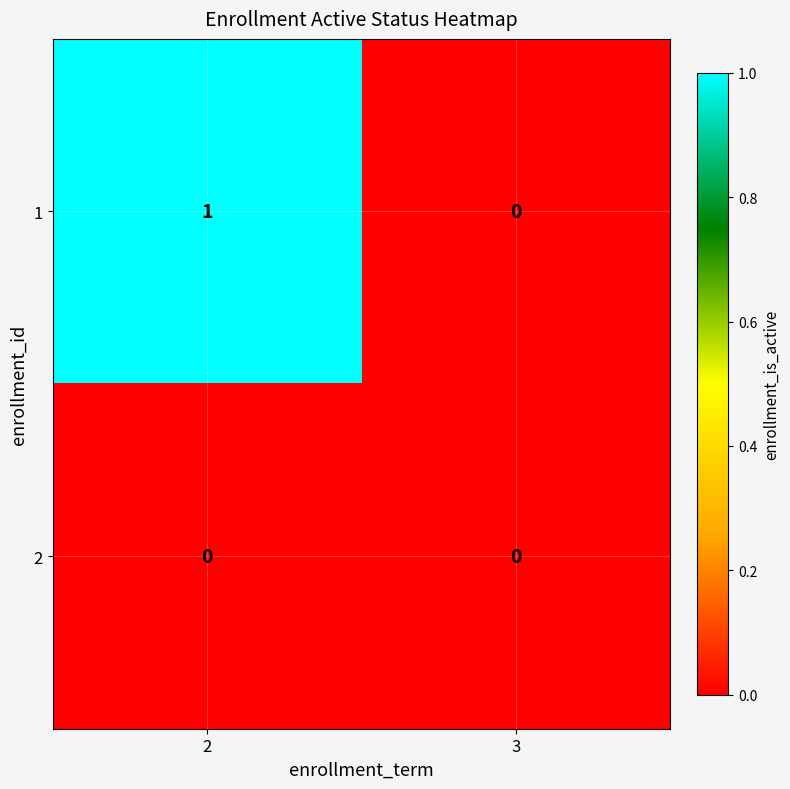

Is it true that 1 equals 0 at 2?

False